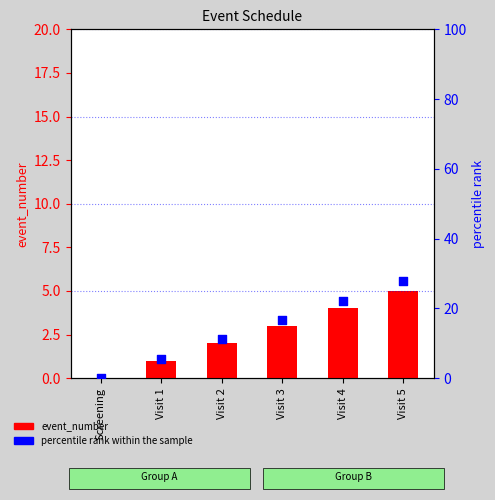

At which category is the sum across all series the highest?

Visit 5